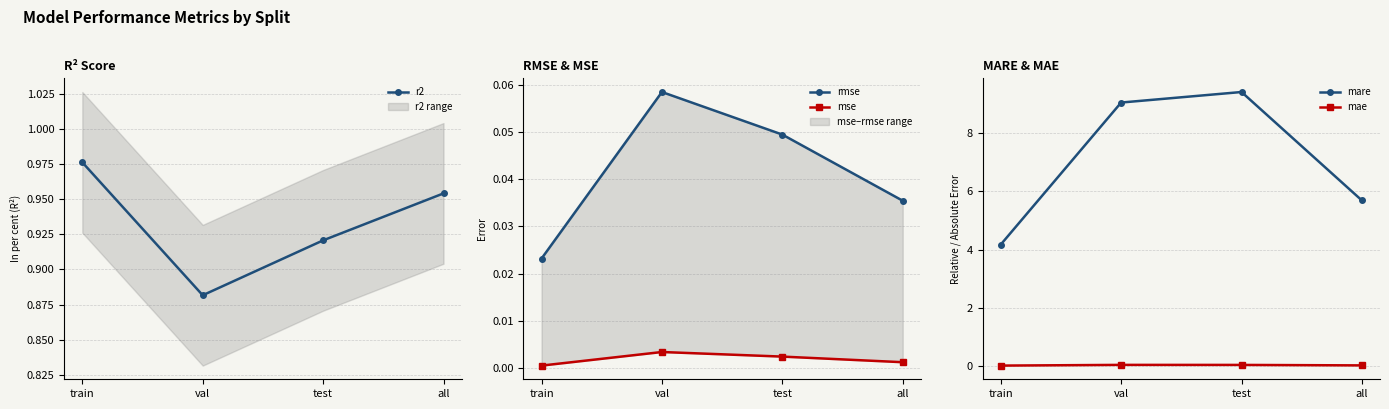

Is the value of mse at test greater than the value of r2 at all?

No